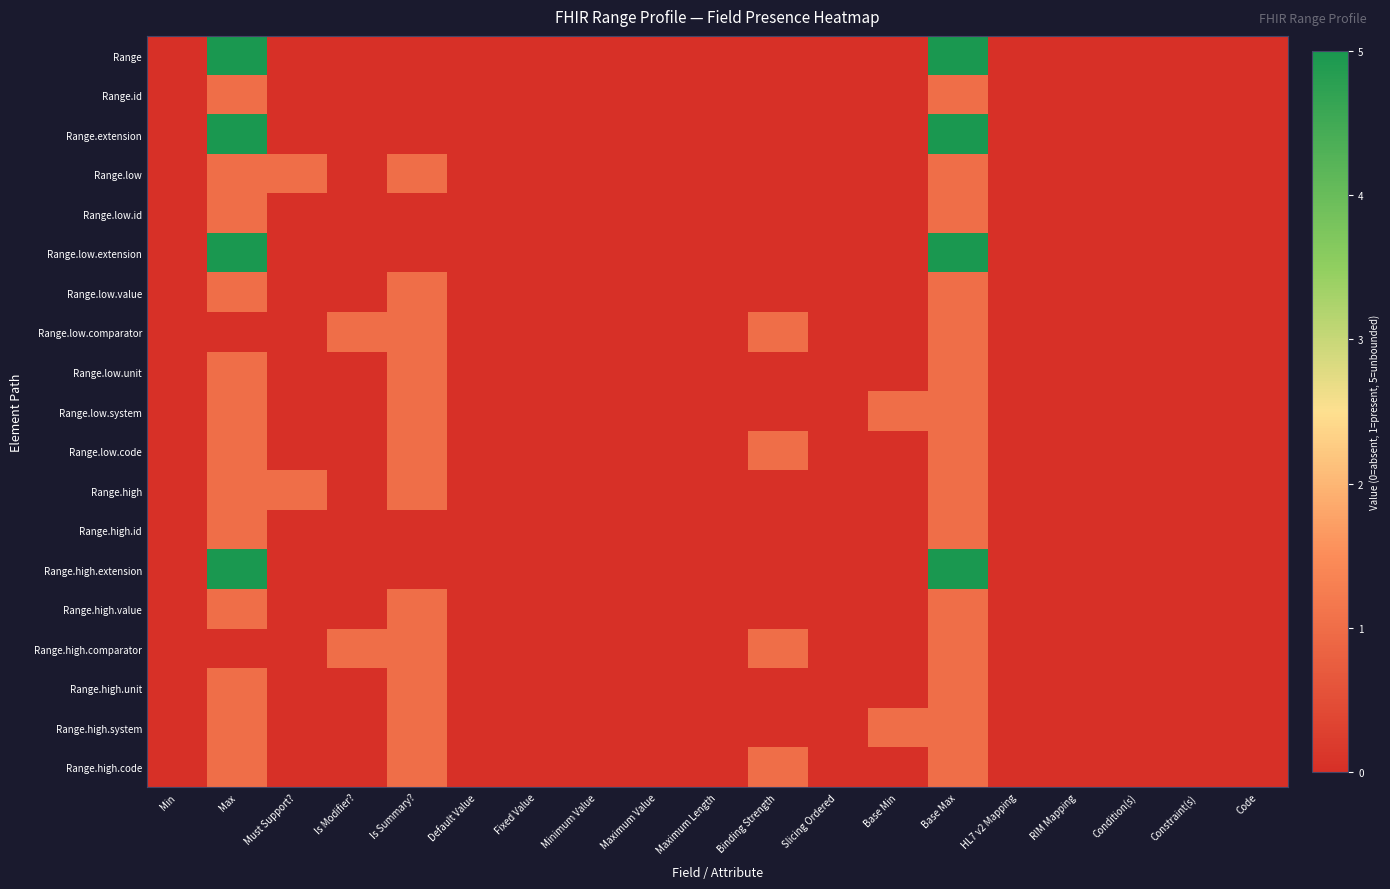

What is the total value across all series at Binding Strength?

4